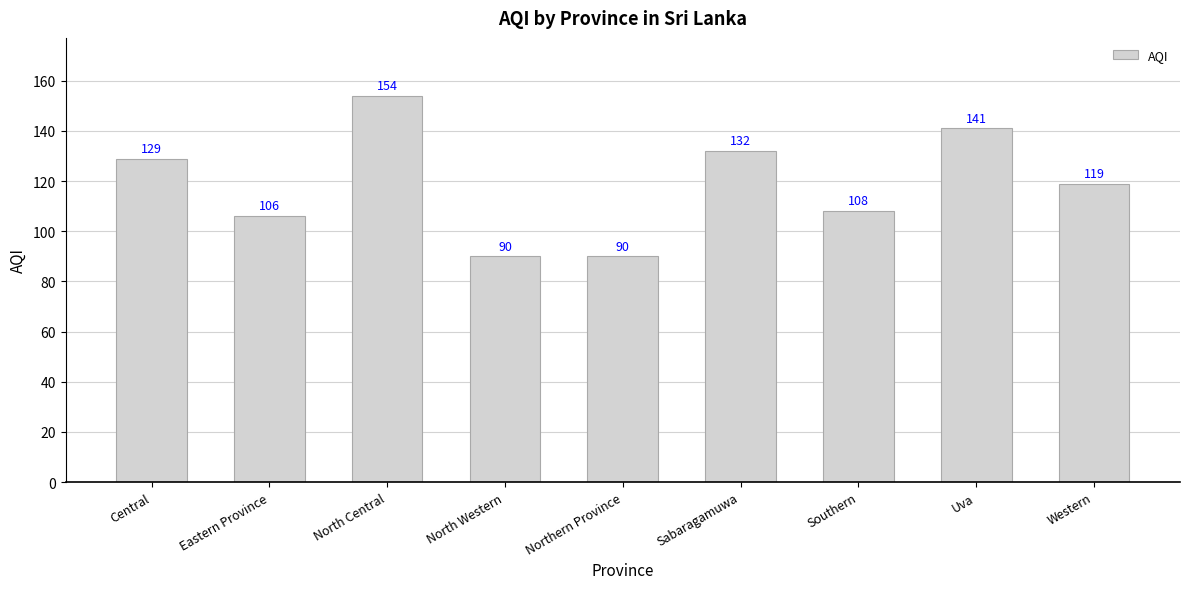

Reading left to right, transcribe all the data shown in this chart.

Central=129	Eastern Province=106	North Central=154	North Western=90	Northern Province=90	Sabaragamuwa=132	Southern=108	Uva=141	Western=119